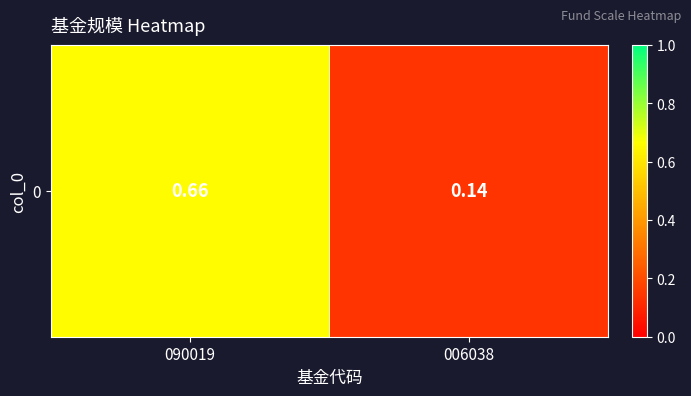

What is the maximum value shown in the chart?

0.7